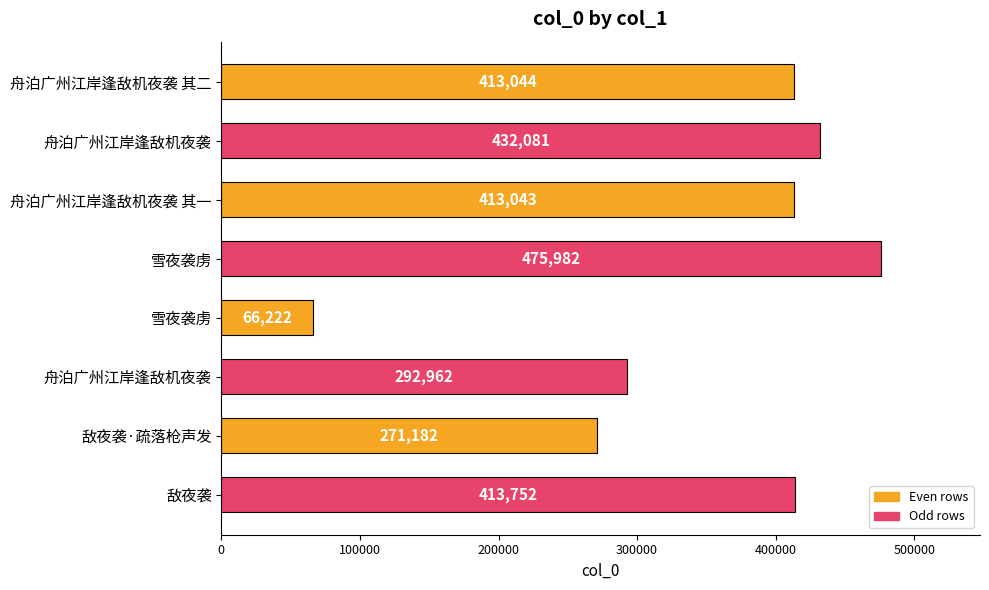

Where is the data nearest to the value 271102?

敌夜袭·疏落枪声发